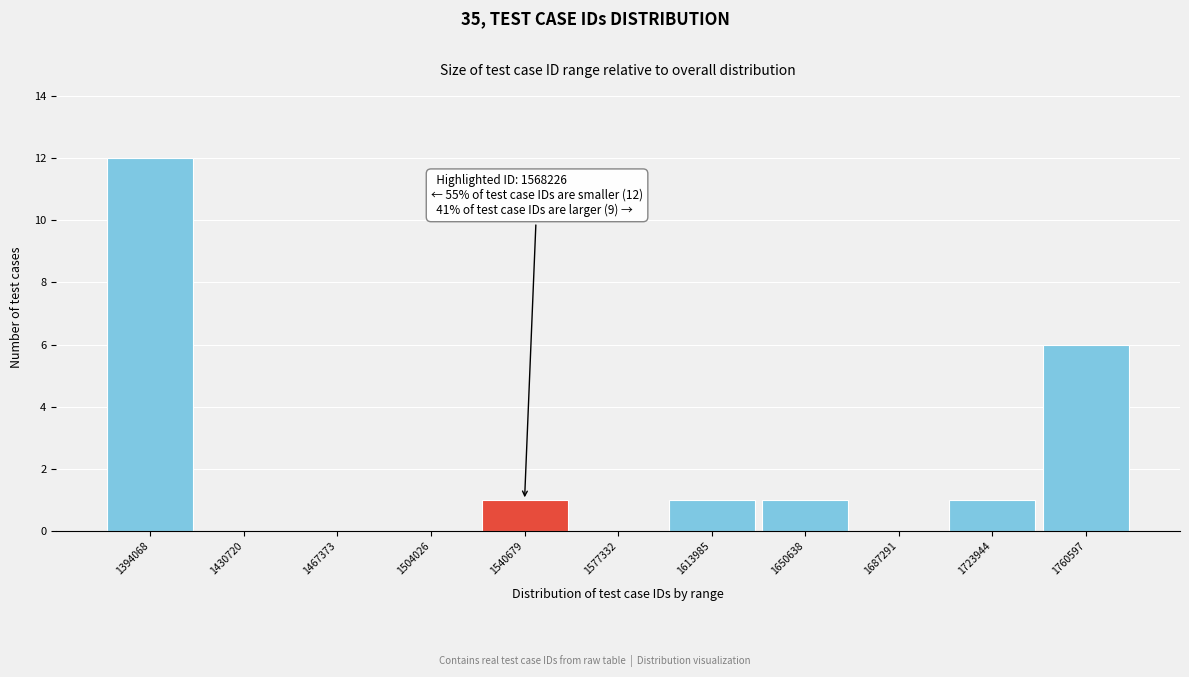

Reading left to right, extract all data points from this chart.

1394068=12	1430720=0	1467373=0	1504026=0	1540679=1	1577332=0	1613985=1	1650638=1	1687291=0	1723944=1	1760597=6